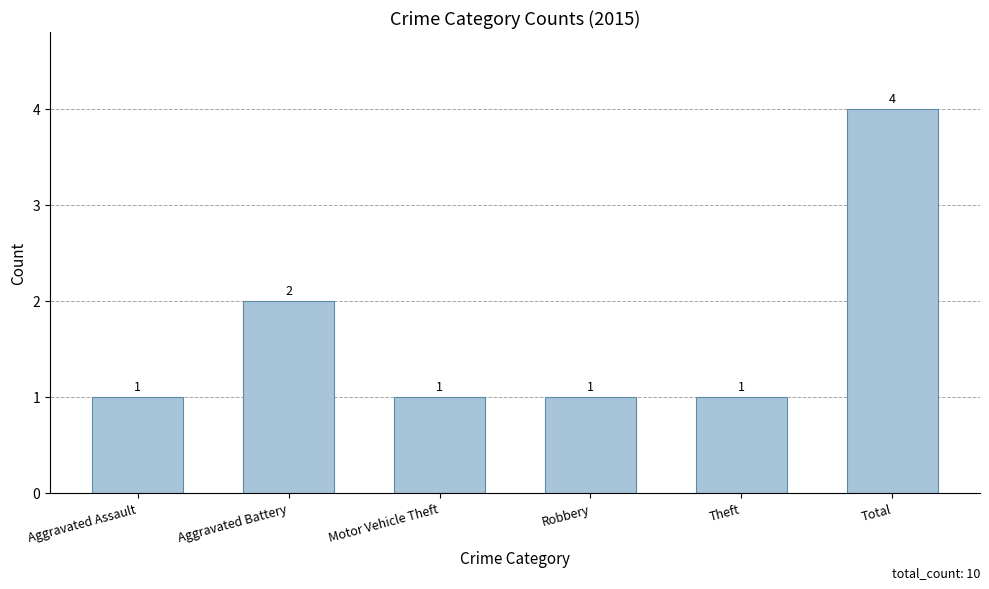

Reading left to right, what are all the values shown in this chart?

1	2	1	1	1	4